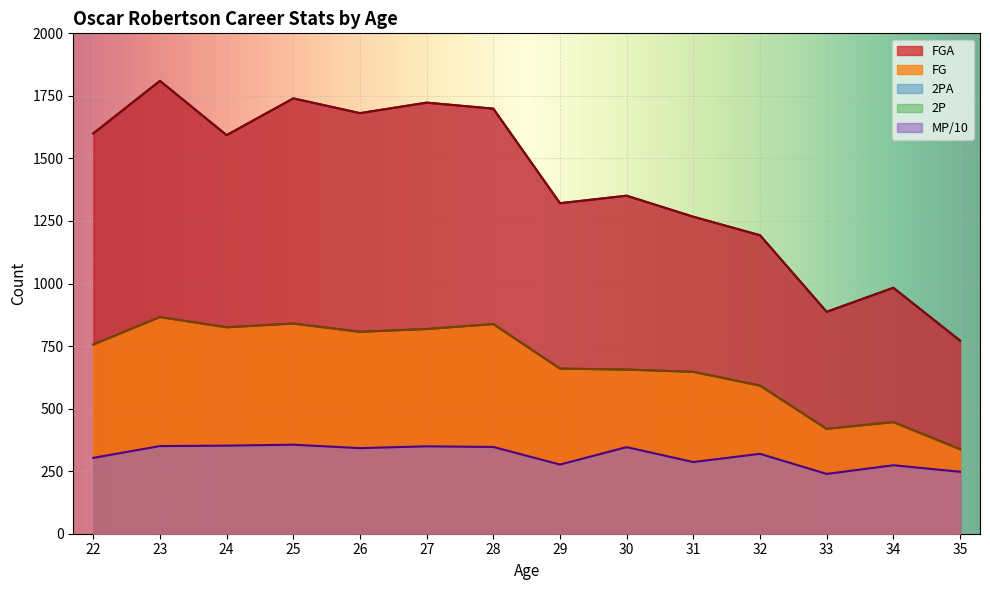

True or false: FG has a value of 419.0 at 33.

True